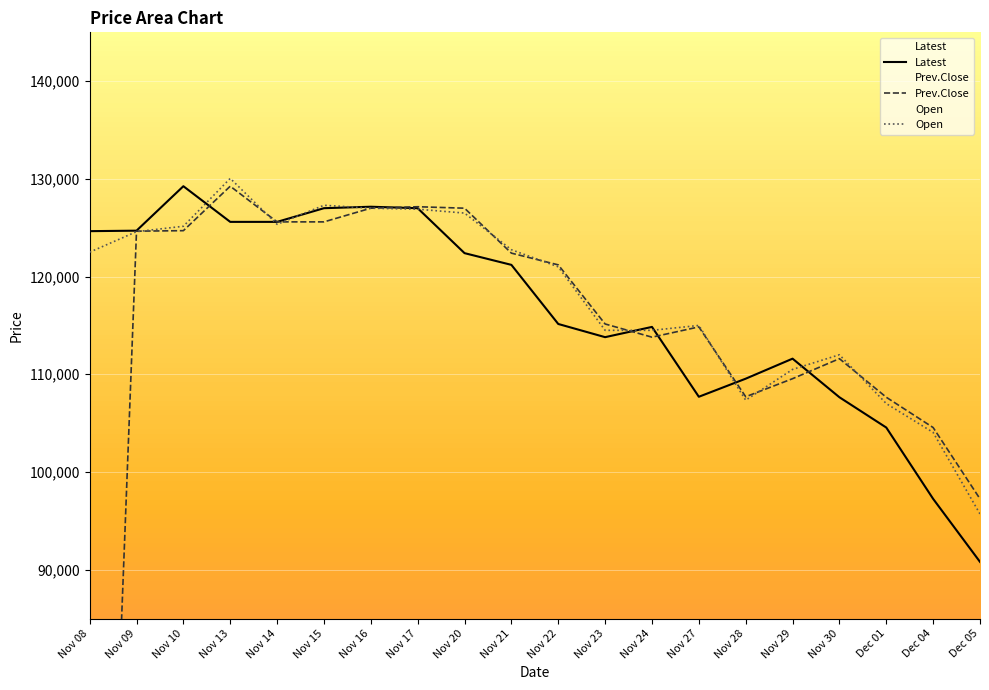

Reading right to left, what are all the values shown in this chart?

Latest: Dec 05=90800	Dec 04=97250	Dec 01=104550	Nov 30=107650	Nov 29=111600	Nov 28=109550	Nov 27=107700	Nov 24=114850	Nov 23=113800	Nov 22=115150	Nov 21=121200	Nov 20=122400	Nov 17=127000	Nov 16=127150	Nov 15=127000	Nov 14=125600	Nov 13=125600	Nov 10=129250	Nov 09=124700	Nov 08=124650
Prev.Close: Dec 05=97250	Dec 04=104550	Dec 01=107650	Nov 30=111600	Nov 29=109550	Nov 28=107700	Nov 27=114850	Nov 24=113800	Nov 23=115150	Nov 22=121200	Nov 21=122400	Nov 20=127000	Nov 17=127150	Nov 16=127000	Nov 15=125600	Nov 14=125600	Nov 13=129250	Nov 10=124700	Nov 09=124650	Nov 08=0
Open: Dec 05=95700	Dec 04=104050	Dec 01=107000	Nov 30=112000	Nov 29=110500	Nov 28=107350	Nov 27=115000	Nov 24=114500	Nov 23=114500	Nov 22=121000	Nov 21=122750	Nov 20=126500	Nov 17=126900	Nov 16=127000	Nov 15=127300	Nov 14=125350	Nov 13=130050	Nov 10=125150	Nov 09=124600	Nov 08=122500